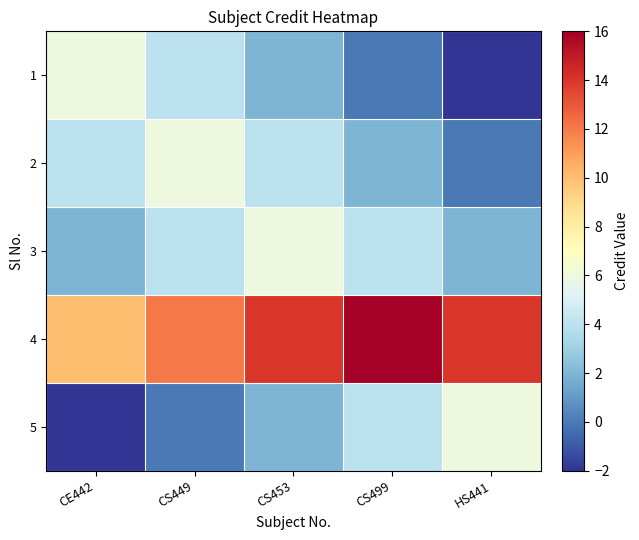

What is the total value across all series at CS499?

26